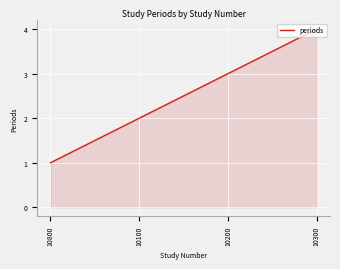

What position from the right is 10300?

1